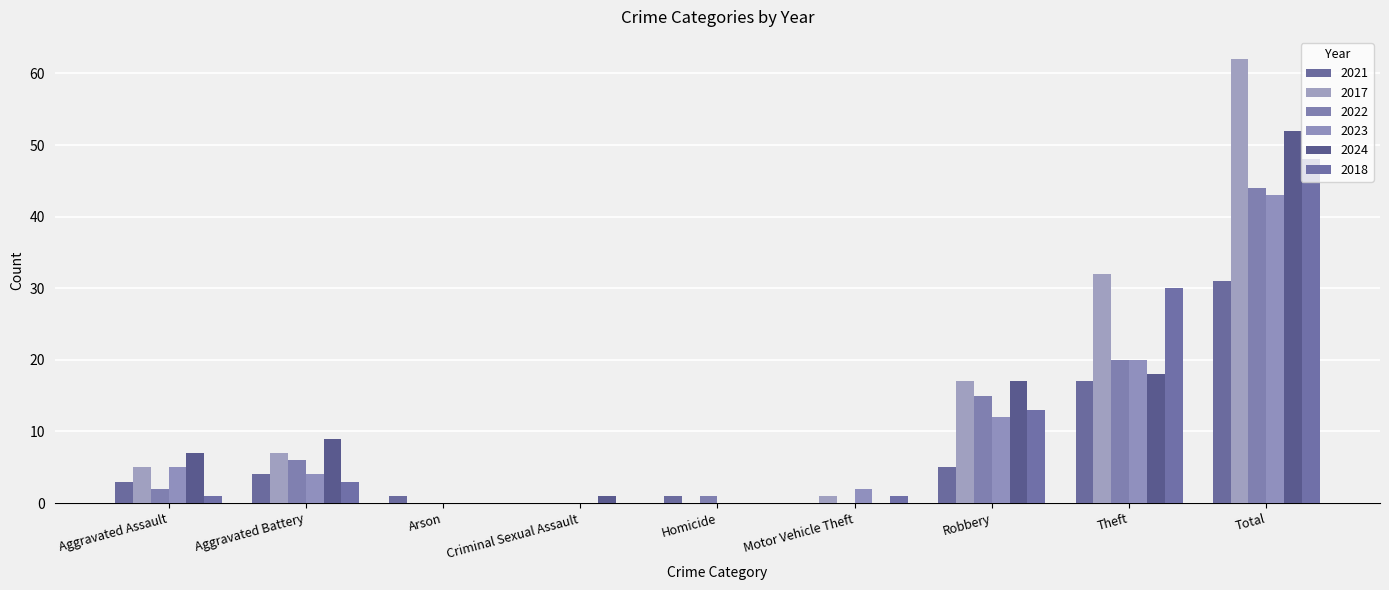

The 2022 series shows 17 at Criminal Sexual Assault. True or false?

False